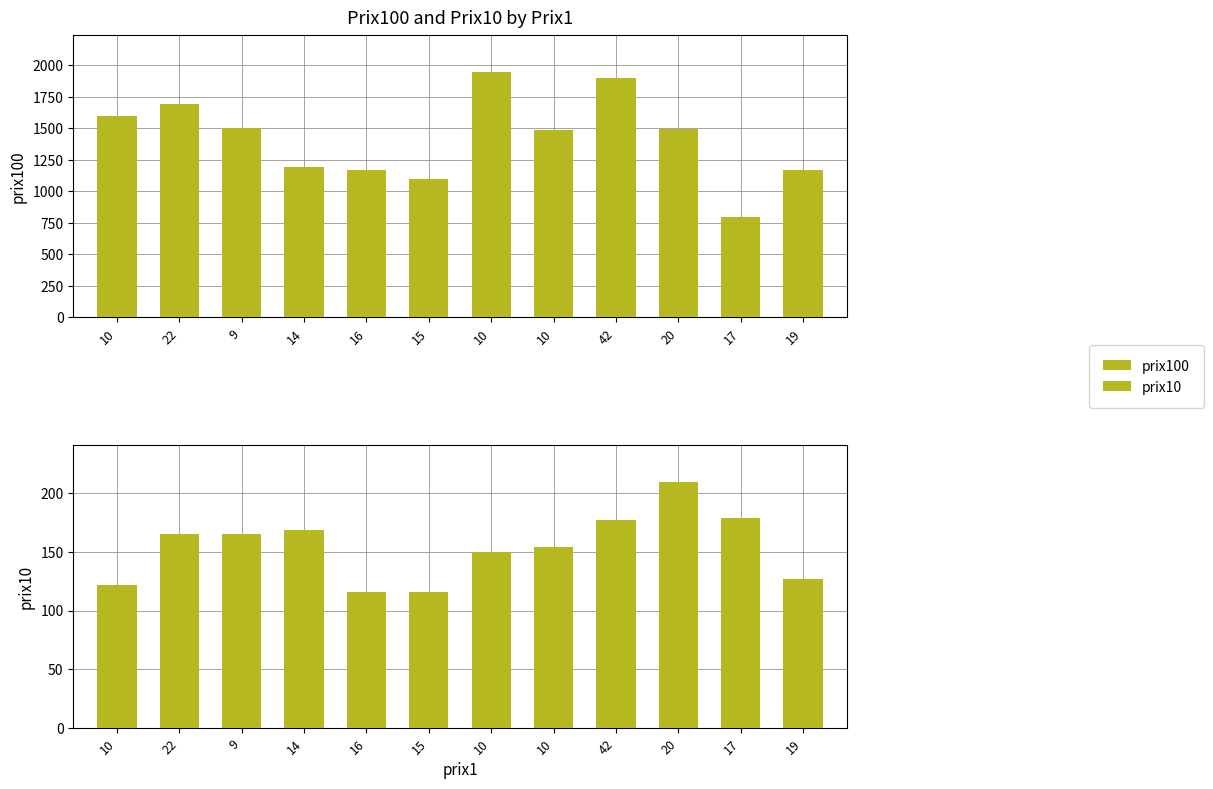

What is the spread (max minus min) of values at 16?

1053